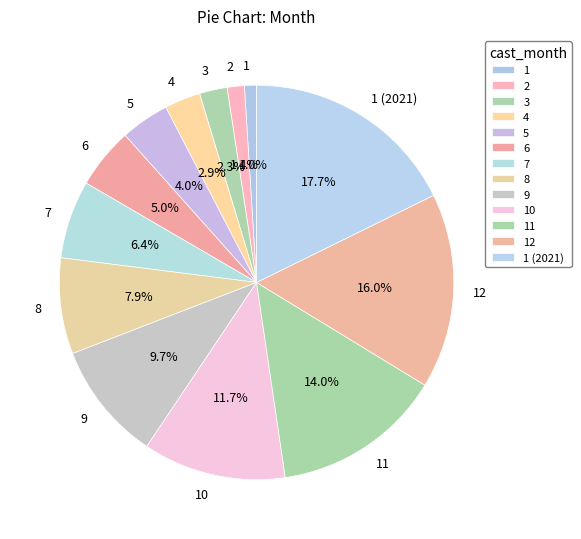

What is the largest slice in the pie chart?

1 (2021)